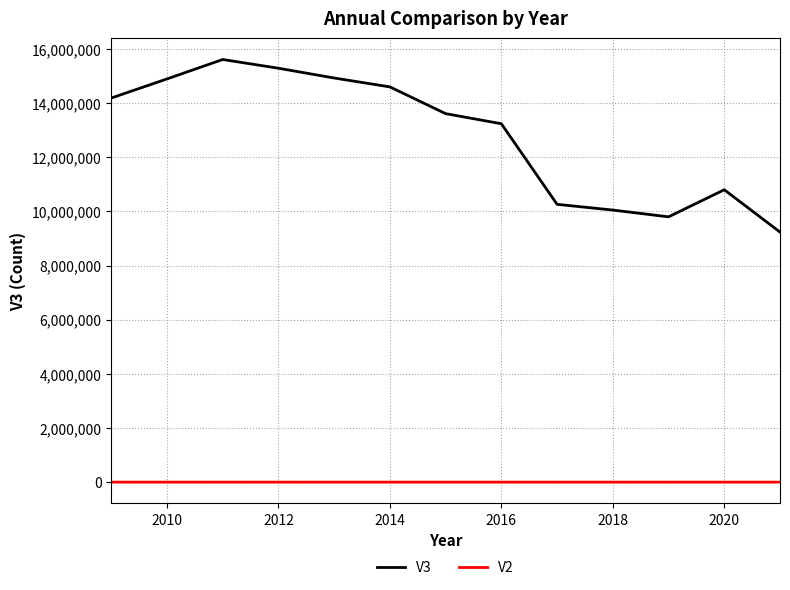

Rank the series by their average value, from lowest to highest.

V2, V3